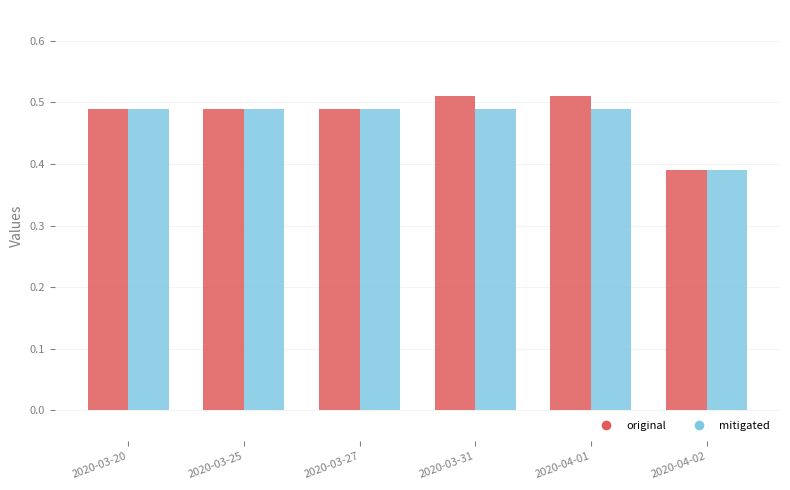

Which series has the largest range (max minus min)?

original